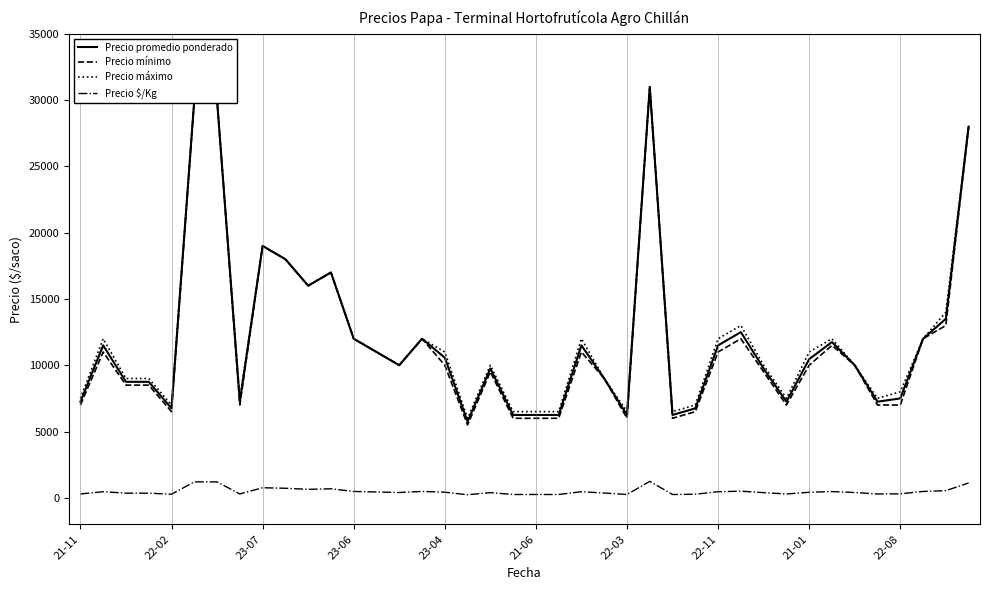

What is the greatest value displayed?

31000